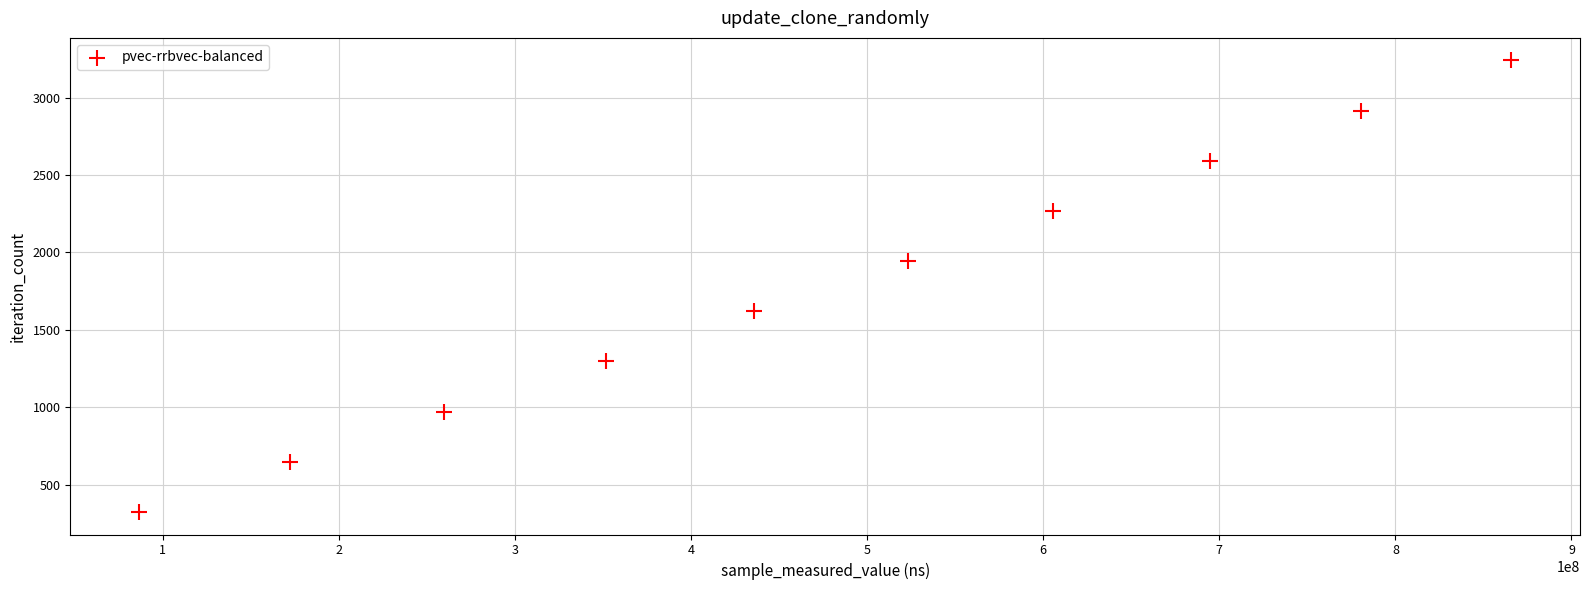

What is the range of Y values (max minus min)?

2916